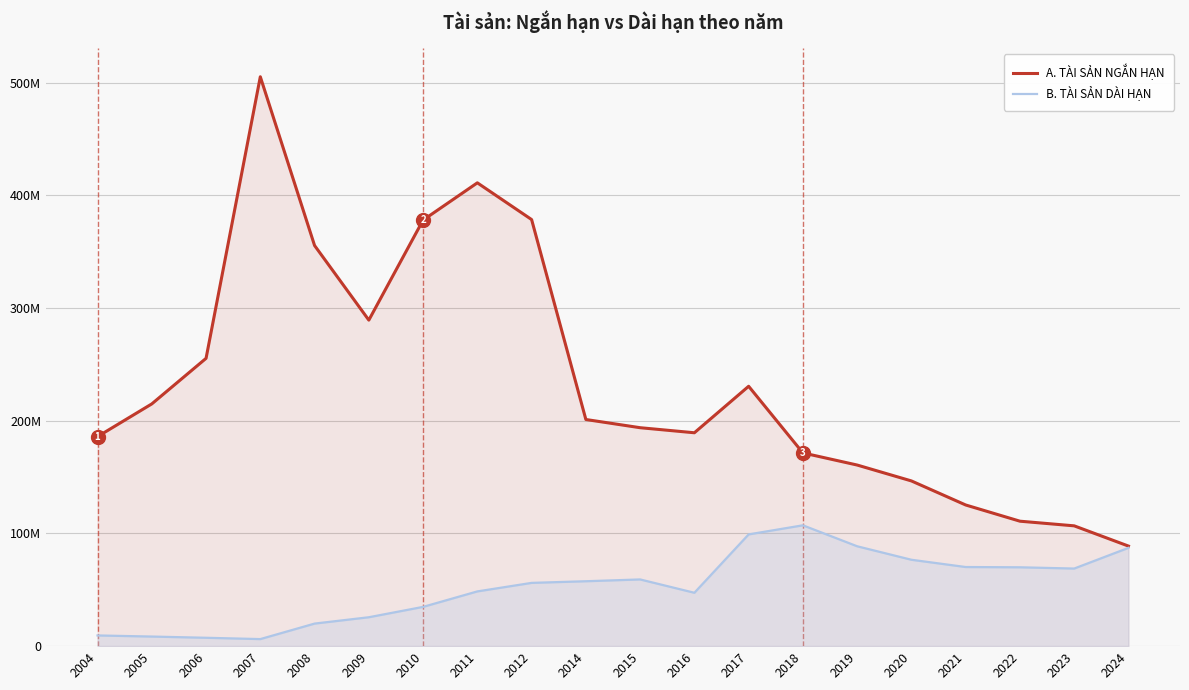

What are all the series names shown in the legend?

A. TÀI SẢN NGẮN HẠN, B. TÀI SẢN DÀI HẠN